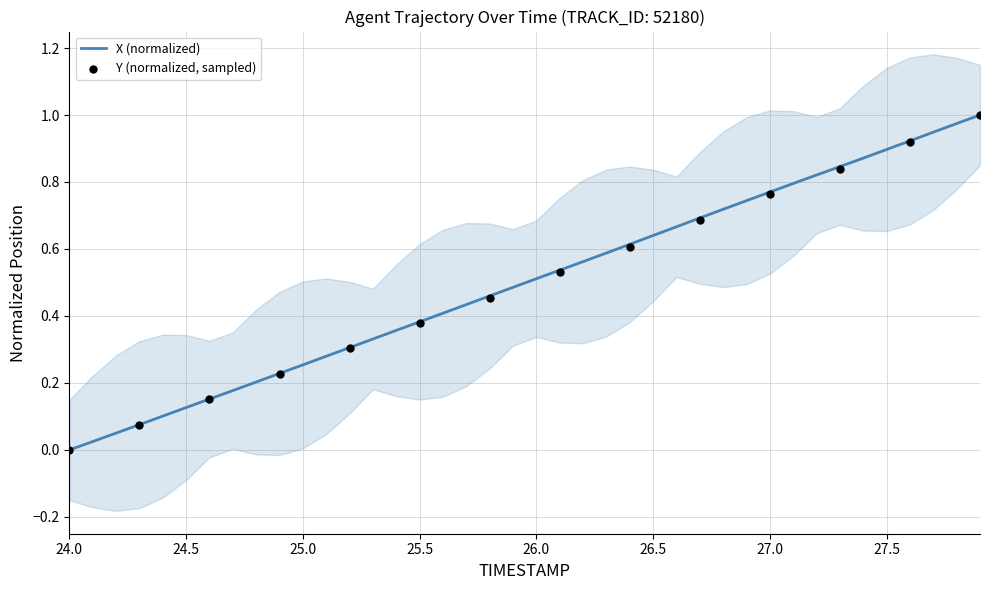

The X (normalized) series shows 0.5 at 26.0. True or false?

True